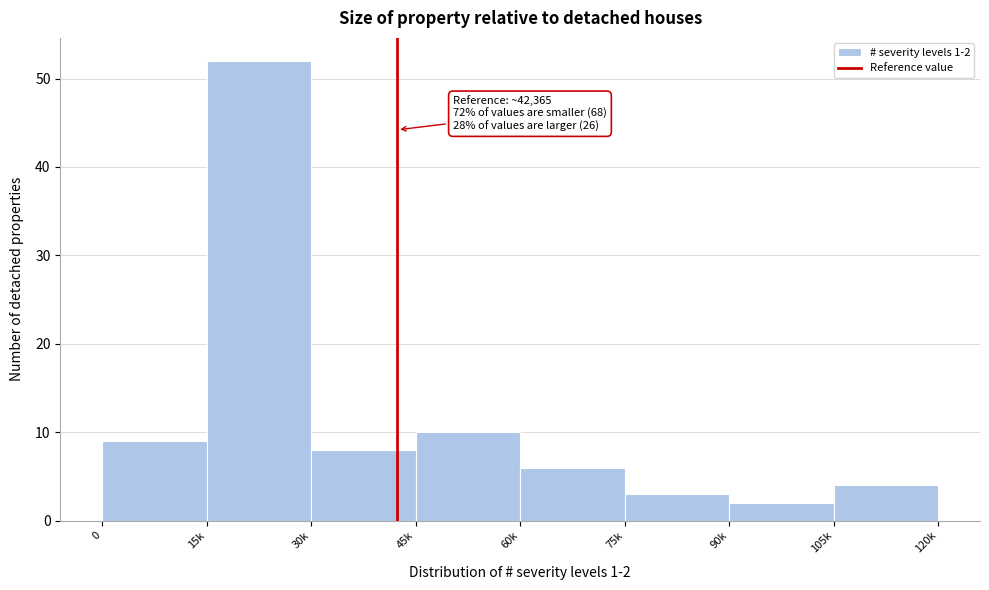

Reading right to left, extract all data points from this chart.

105k=4	90k=2	75k=3	60k=6	45k=10	30k=8	15k=52	0=9